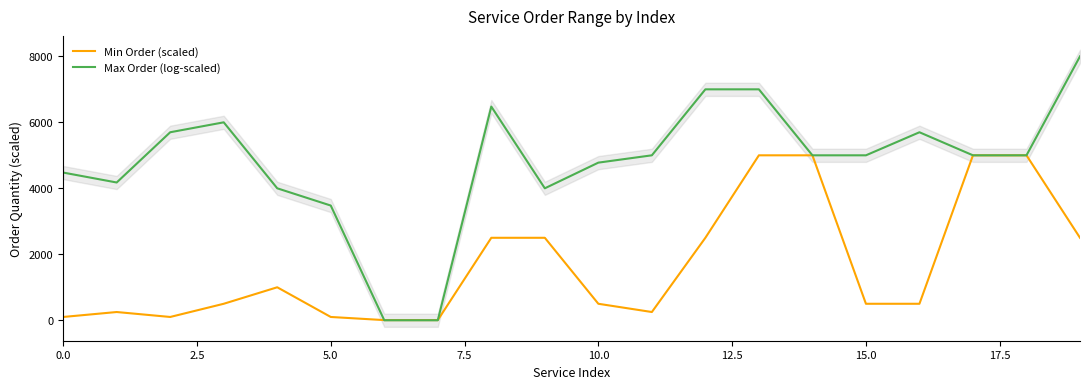

What is the value of the Min Order (scaled) point at the 9th from the left?

2500.0